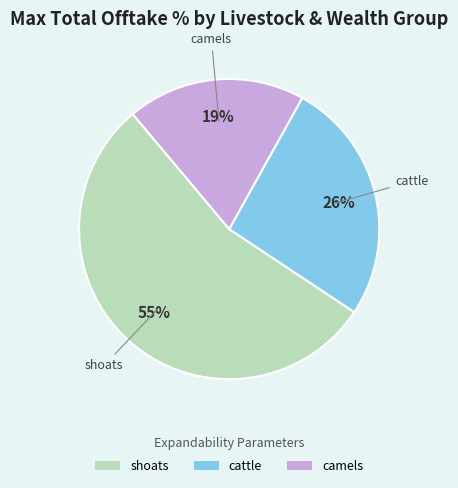

Is it true that camels is 19% of the pie?

True